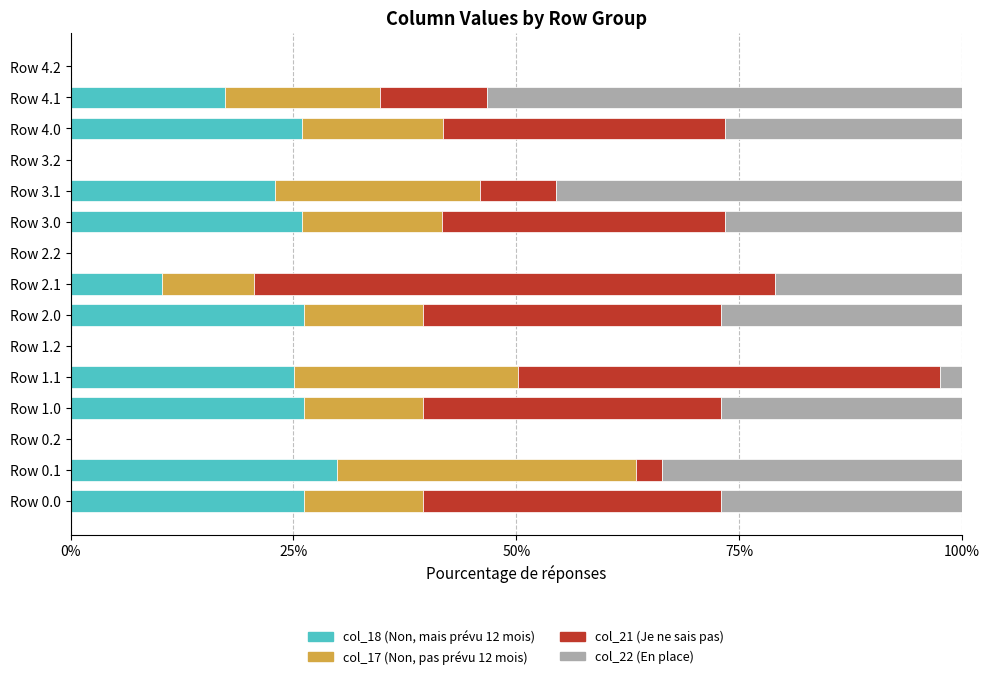

What is the total value across all series at Row 2.1?

100.0